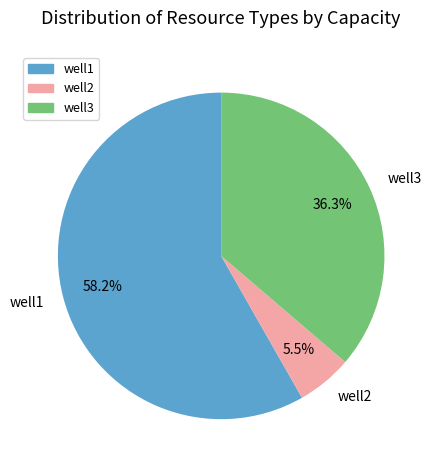

To the nearest percent, what is the difference between the well1 and well3 slice percentages?

22%